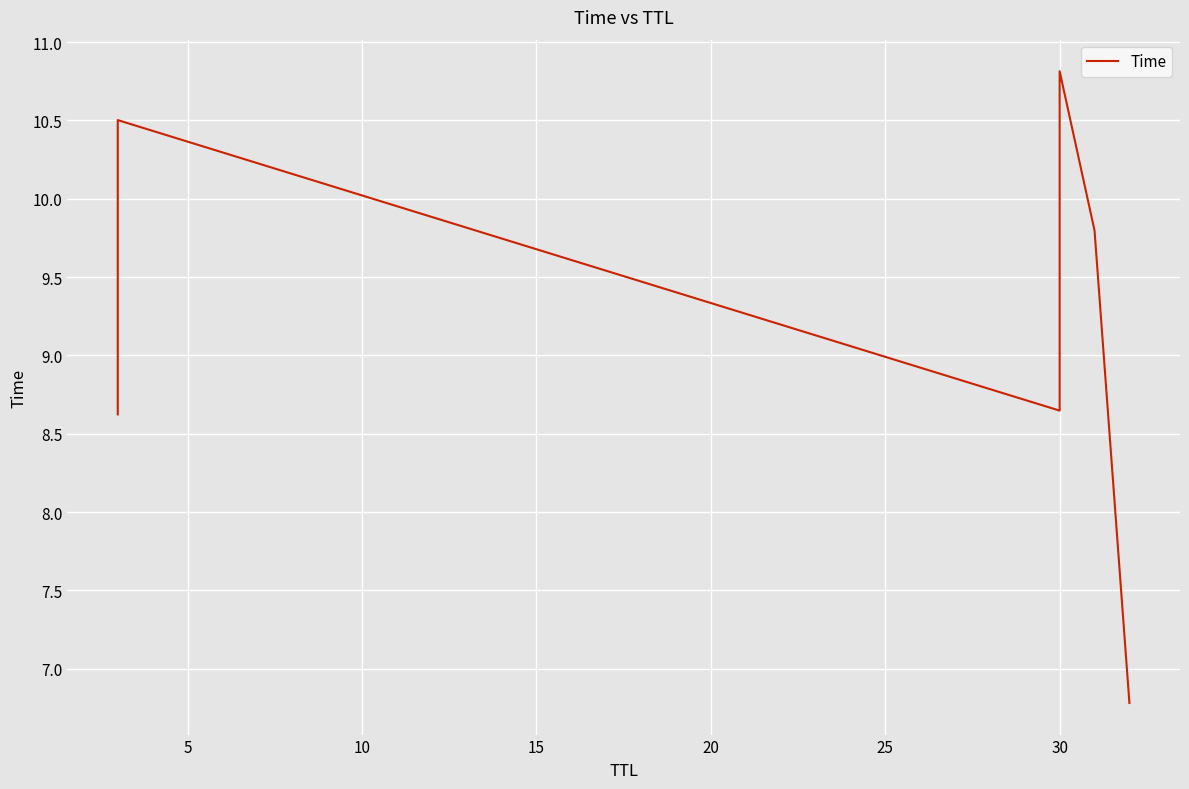

Reading right to left, extract all data points from this chart.

6.8	9.8	10.8	8.6	10.5	8.6